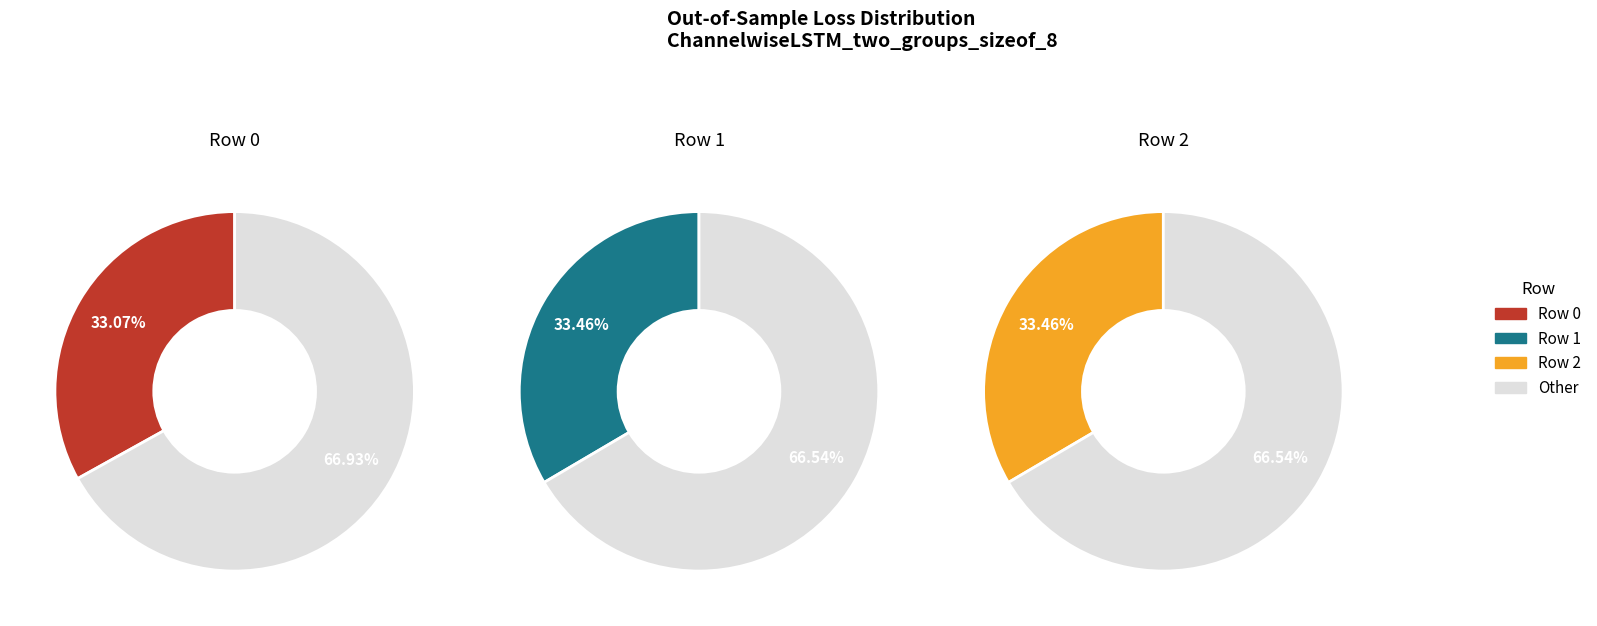

Approximately how many times larger is the value at 2 compared to 1?

1.0